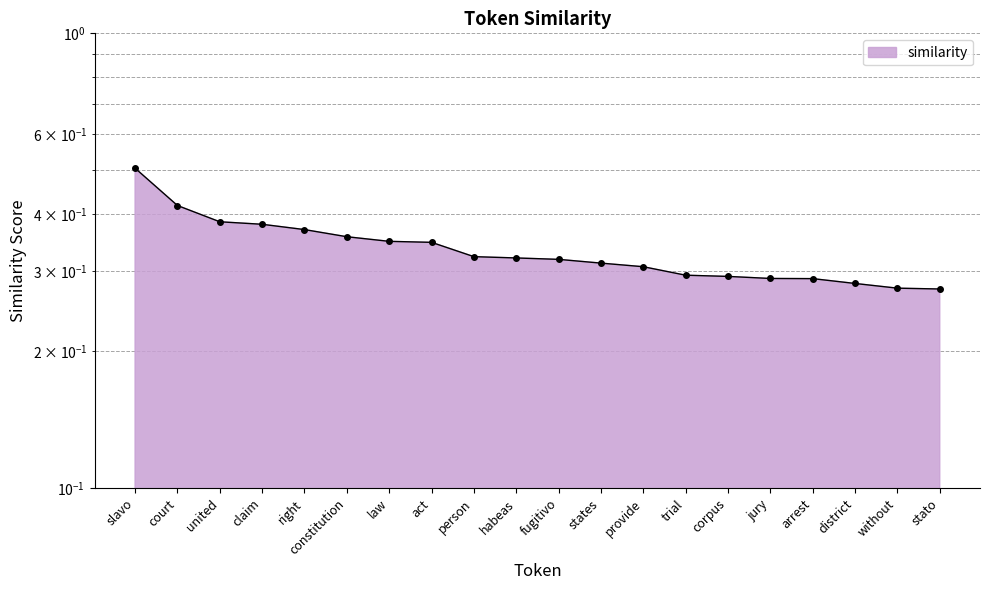

True or false: there are more than 0 points higher than both neighbors.

False